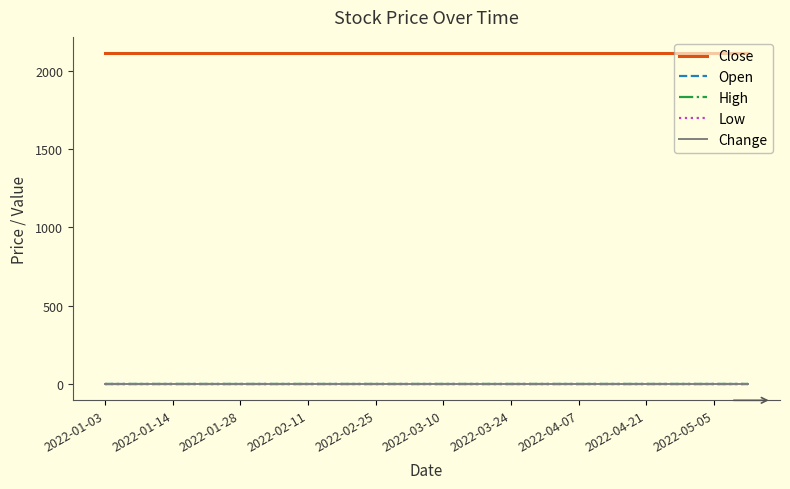

At which category does the chart reach its minimum across all series?

2022-01-03